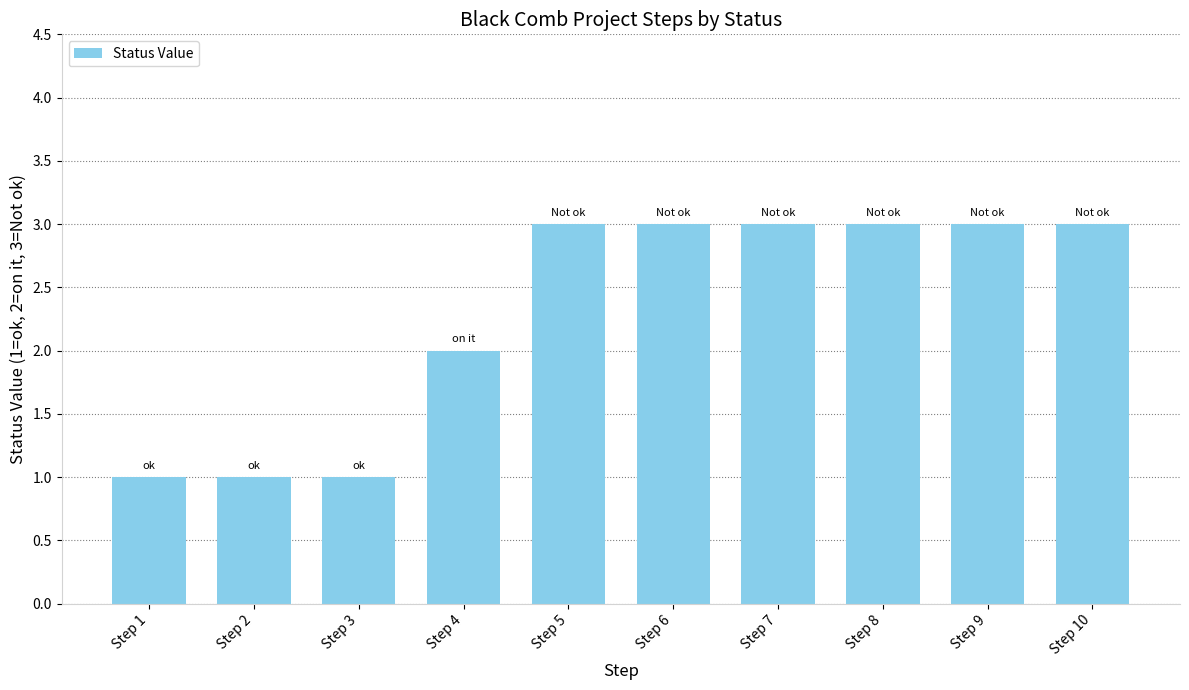

What is the ratio of the value at Step 2 to the value at Step 7?

0.3